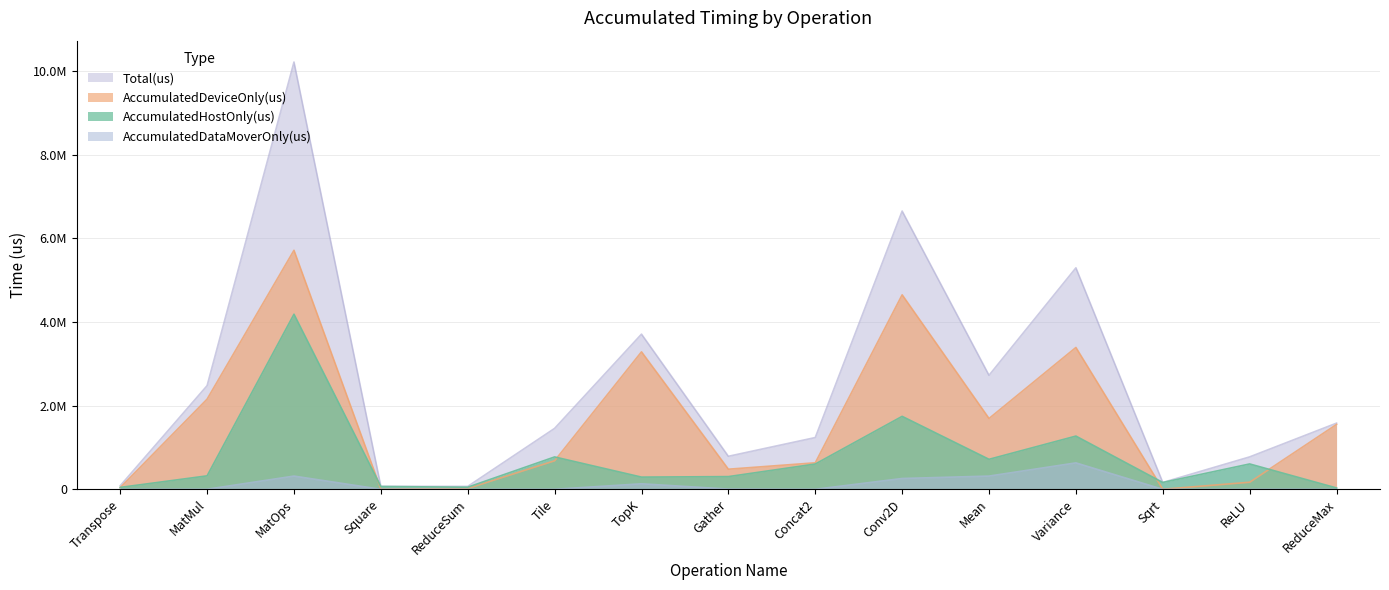

Rank the series by their average value, from lowest to highest.

AccumulatedDataMoverOnly(us), AccumulatedHostOnly(us), AccumulatedDeviceOnly(us), Total(us)